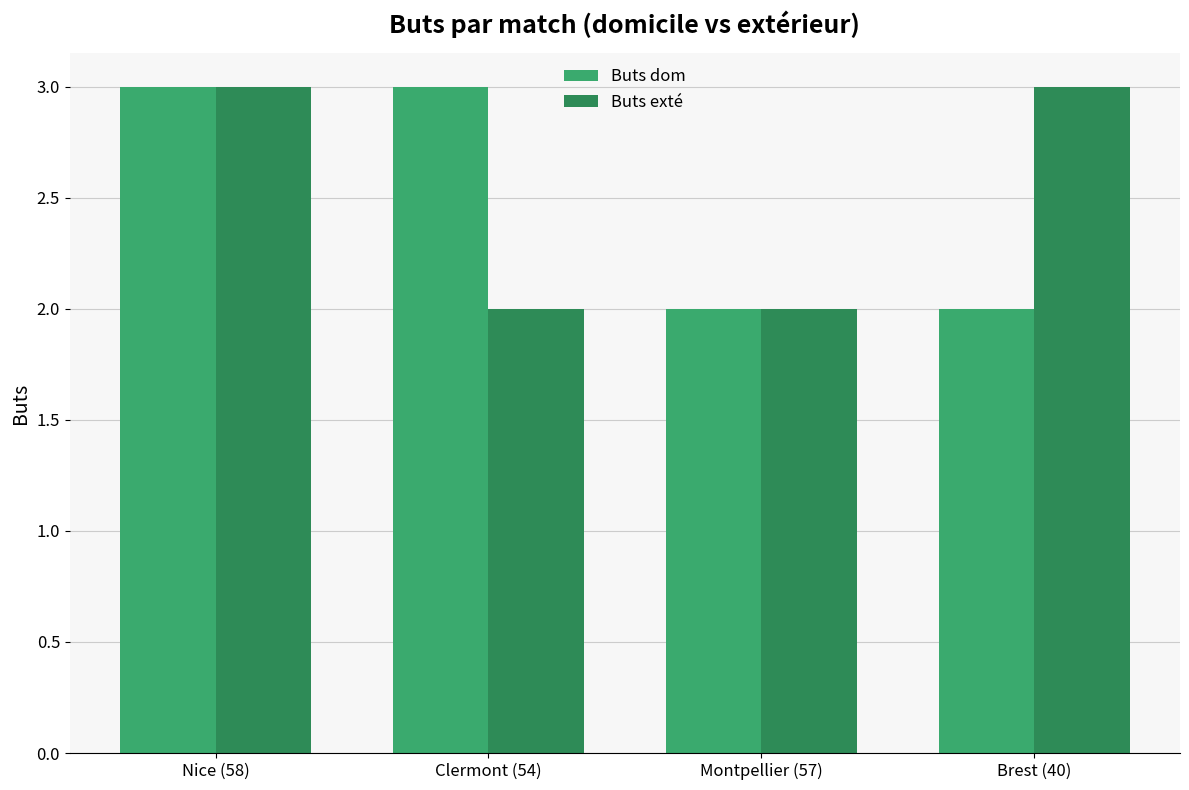

What is the sum of the Buts dom values at Montpellier (57) and Clermont (54)?

5